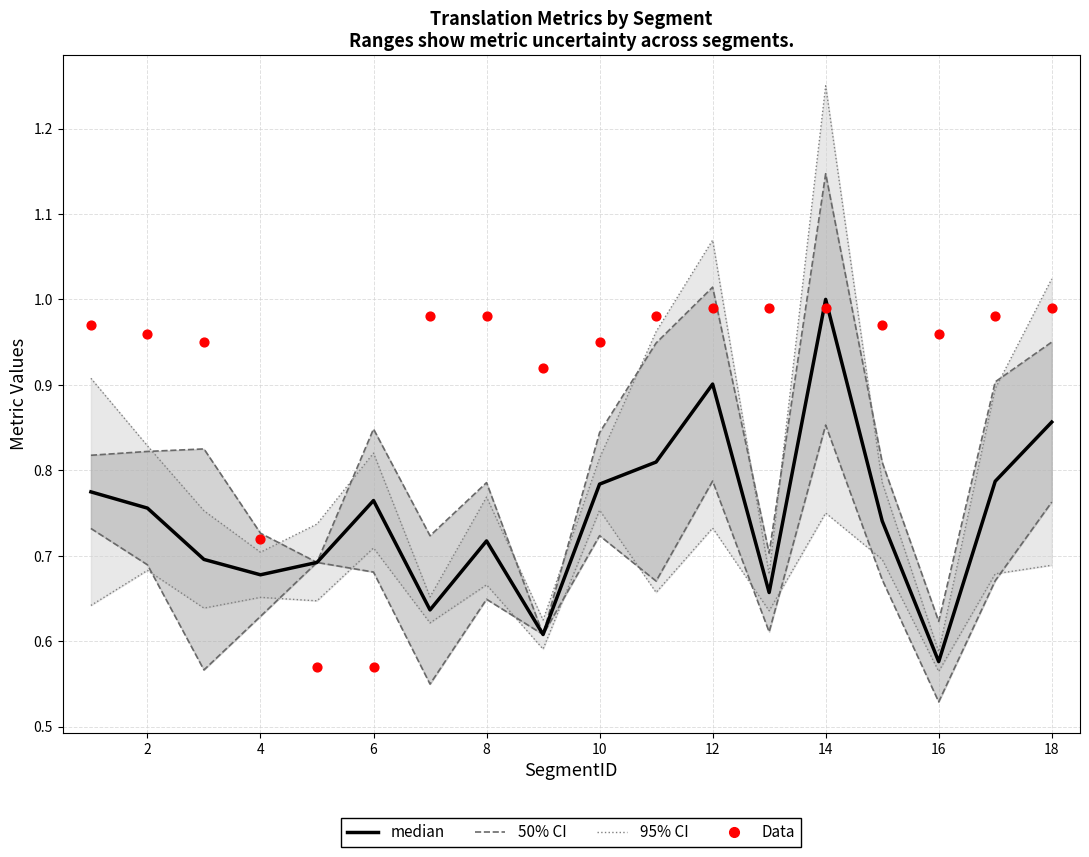

Which series has the largest total across all categories?

Data